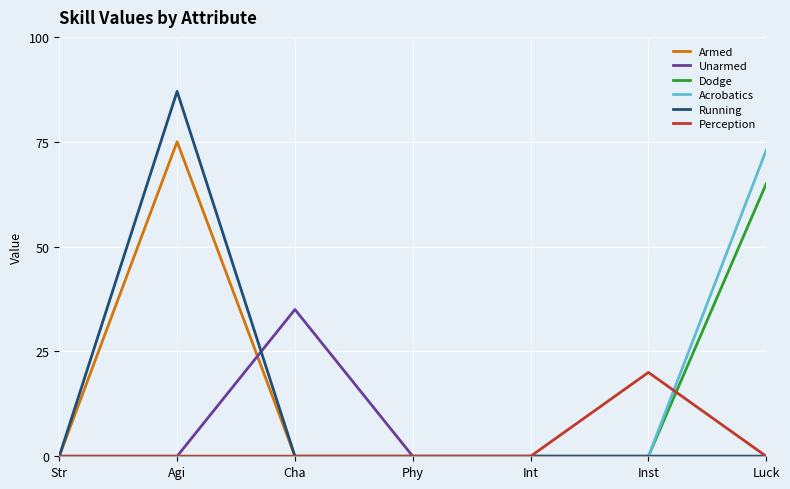

The value of Acrobatics at Luck is 33. True or false?

False